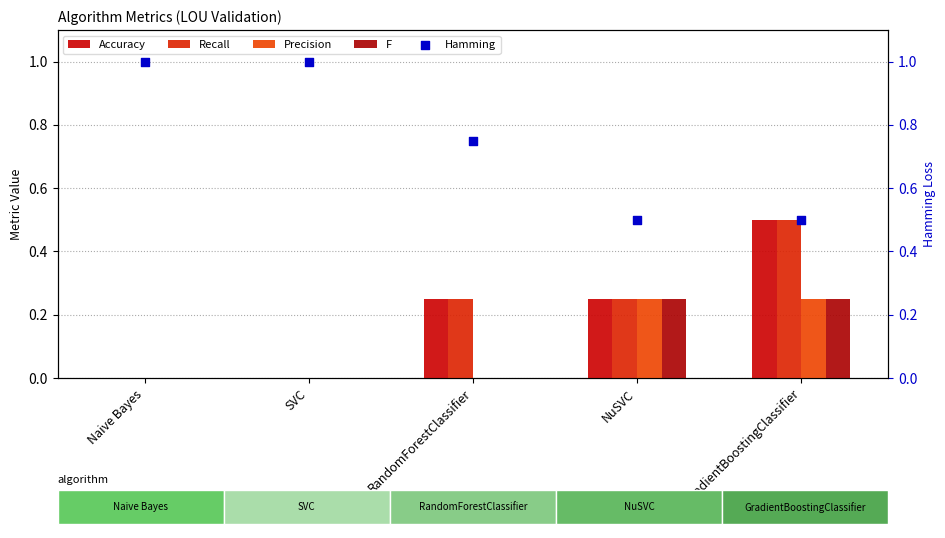

What are all the series names shown in the legend?

Accuracy, Recall, Precision, F, Hamming